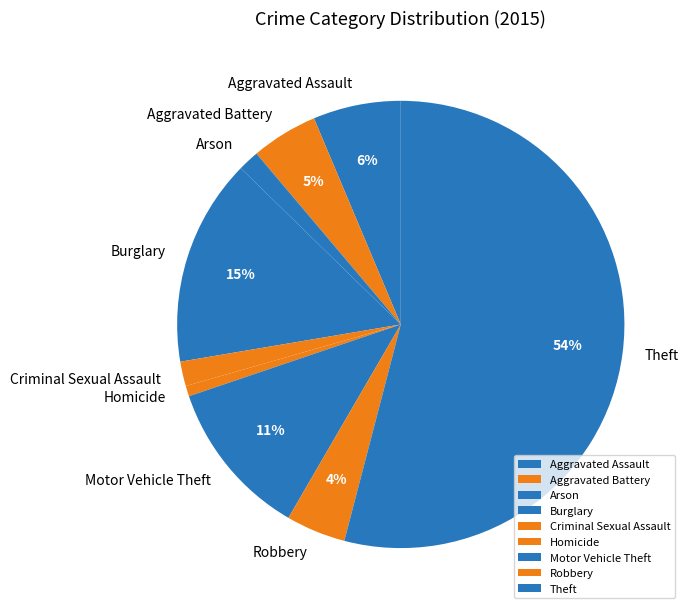

To the nearest percent, what is the difference between the Burglary and Criminal Sexual Assault slice percentages?

13%